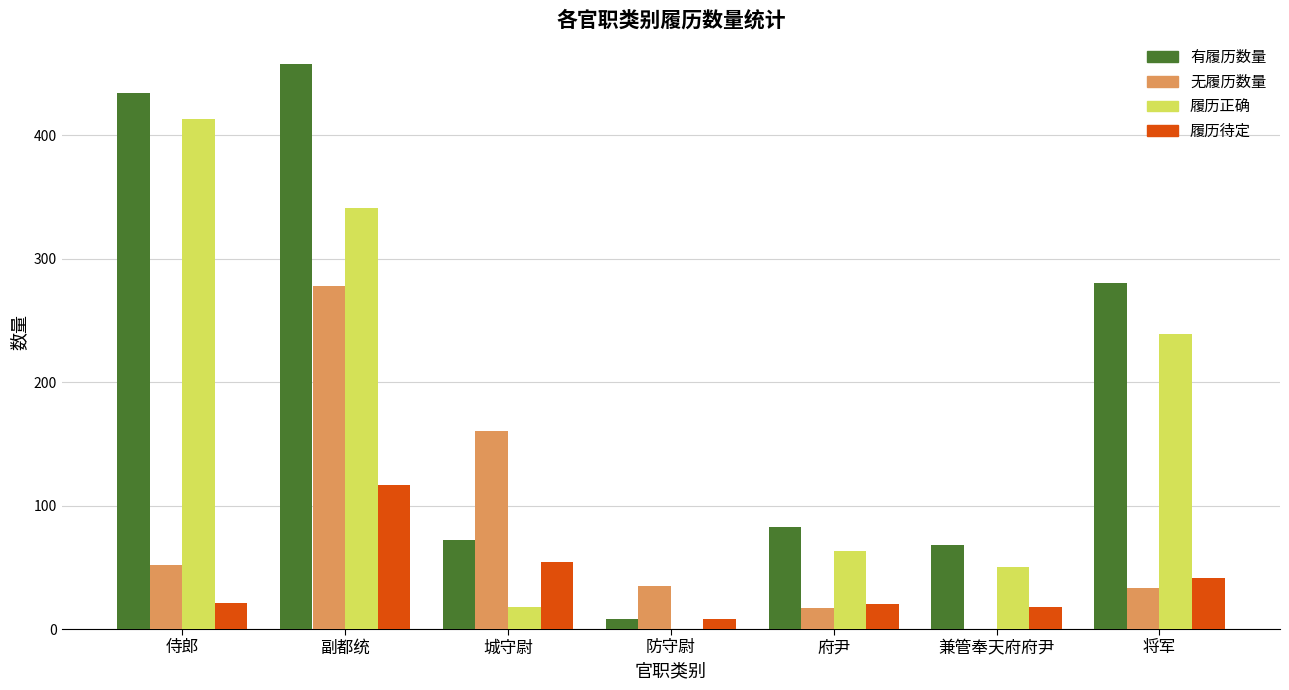

Which series has the largest total across all categories?

有履历数量